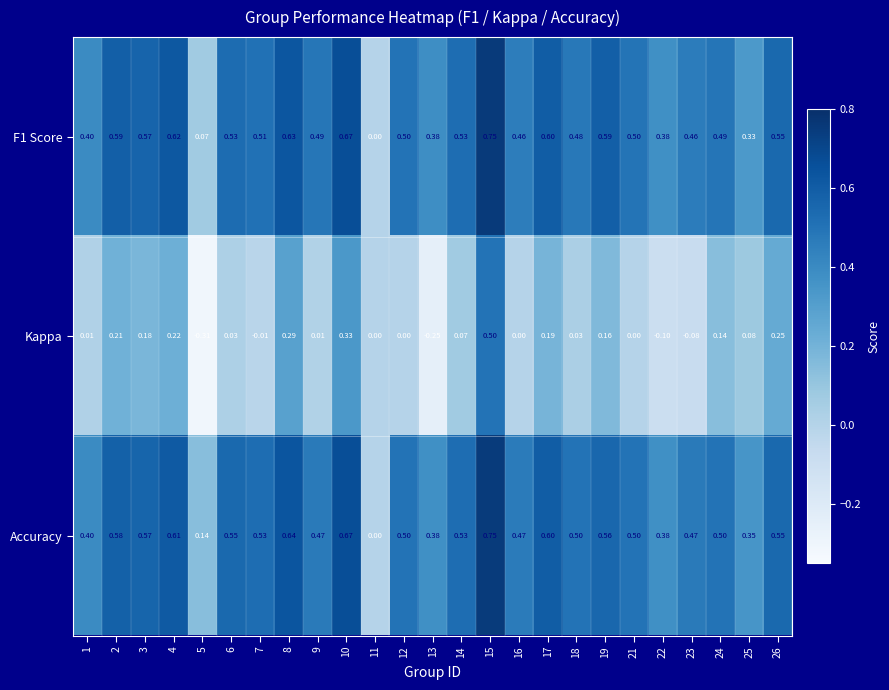

Which series has the largest total across all categories?

Accuracy